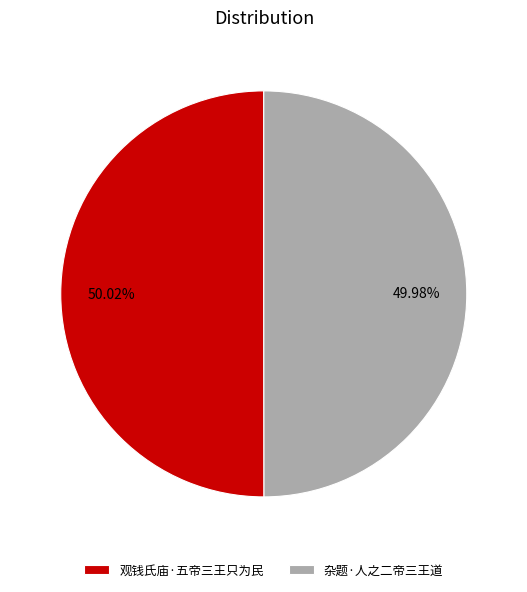

Count the number of slices in the pie.

2